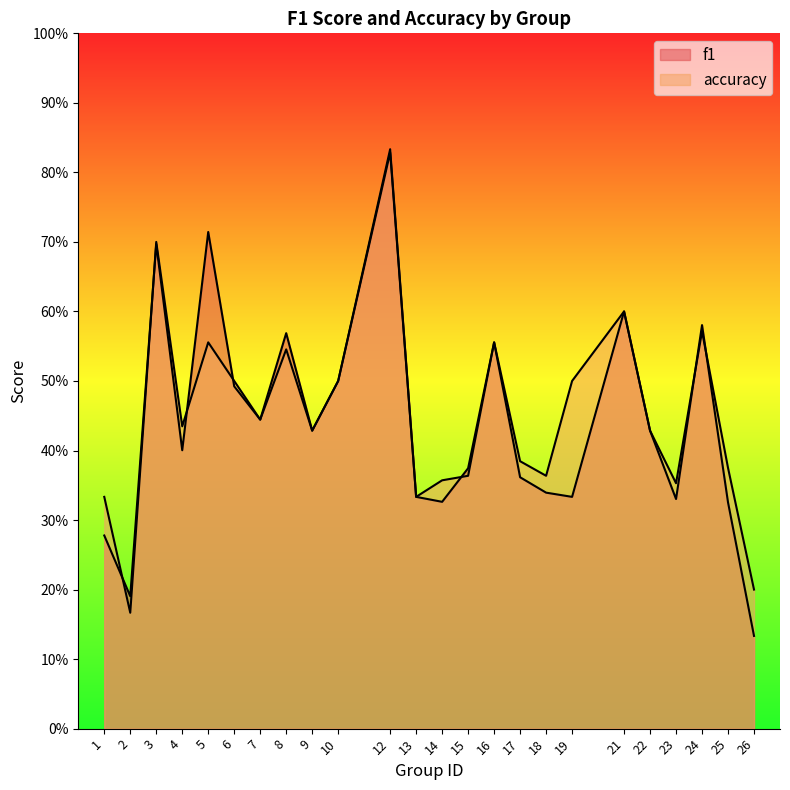

What is the highest value of the f1 series?

0.8